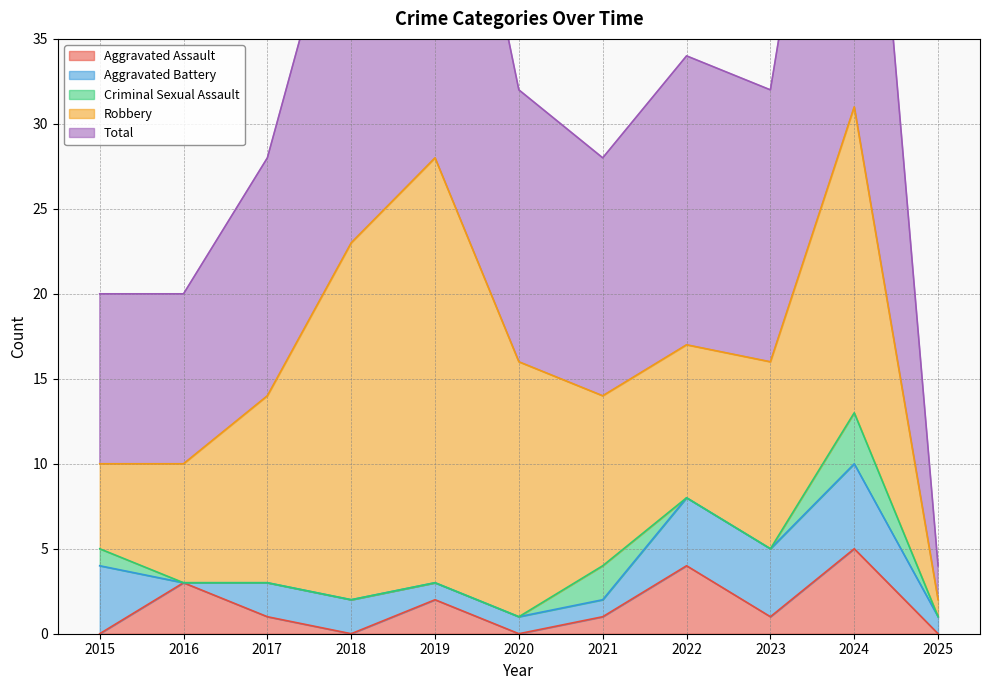

At which label does Criminal Sexual Assault reach its minimum?

2016